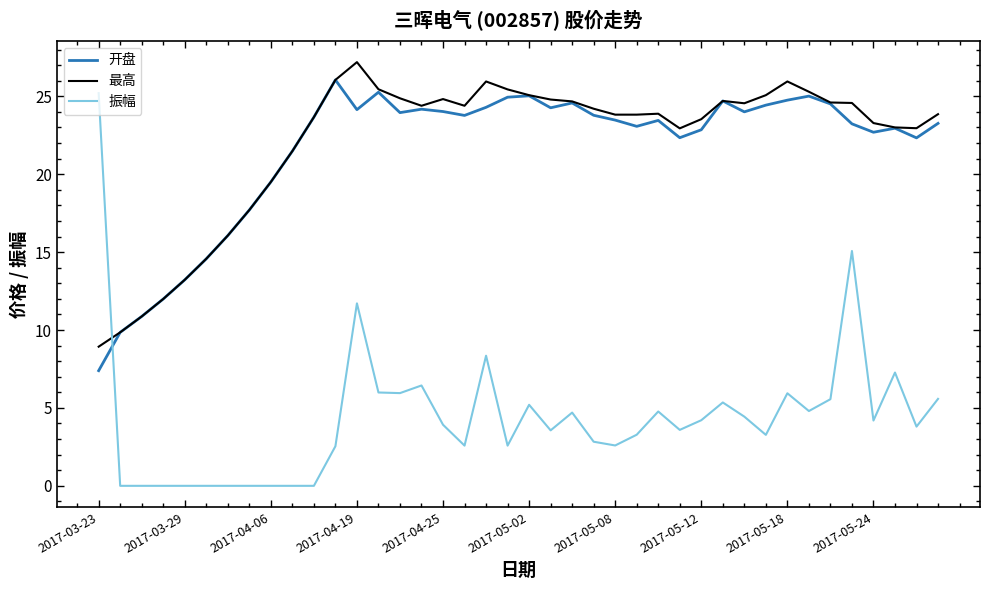

Which series has the widest spread of values?

振幅